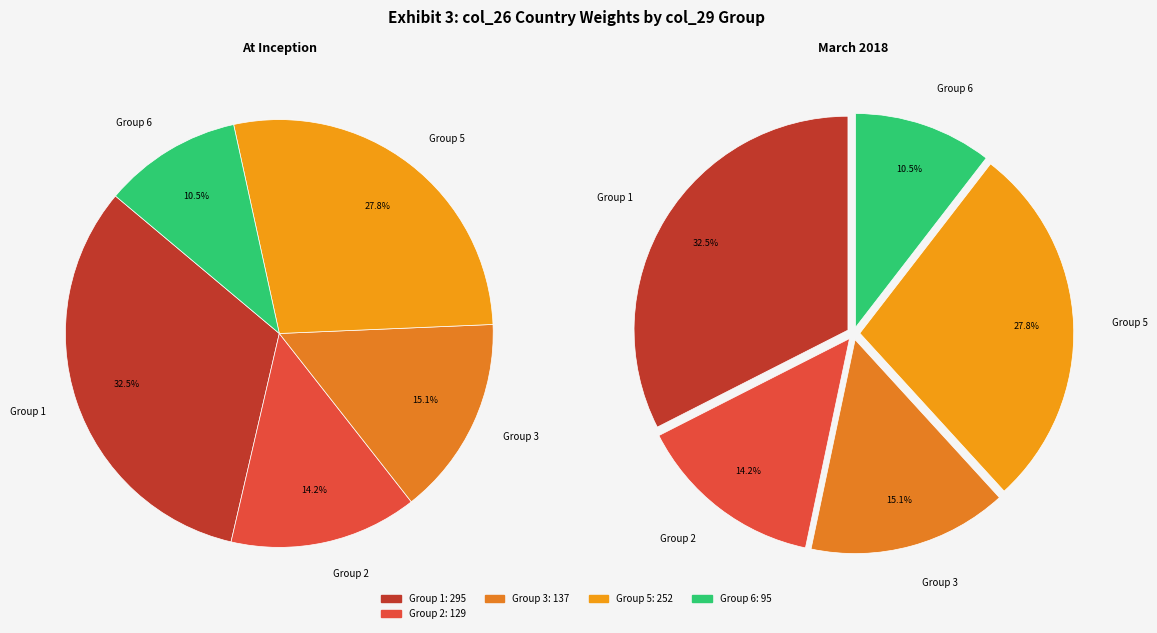

What percentage is the 11 slice, to the nearest percent?

11%